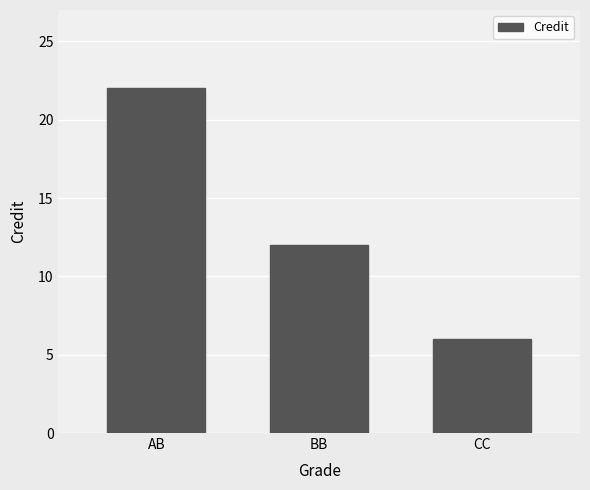

Reading left to right, transcribe all the data shown in this chart.

22	12	6